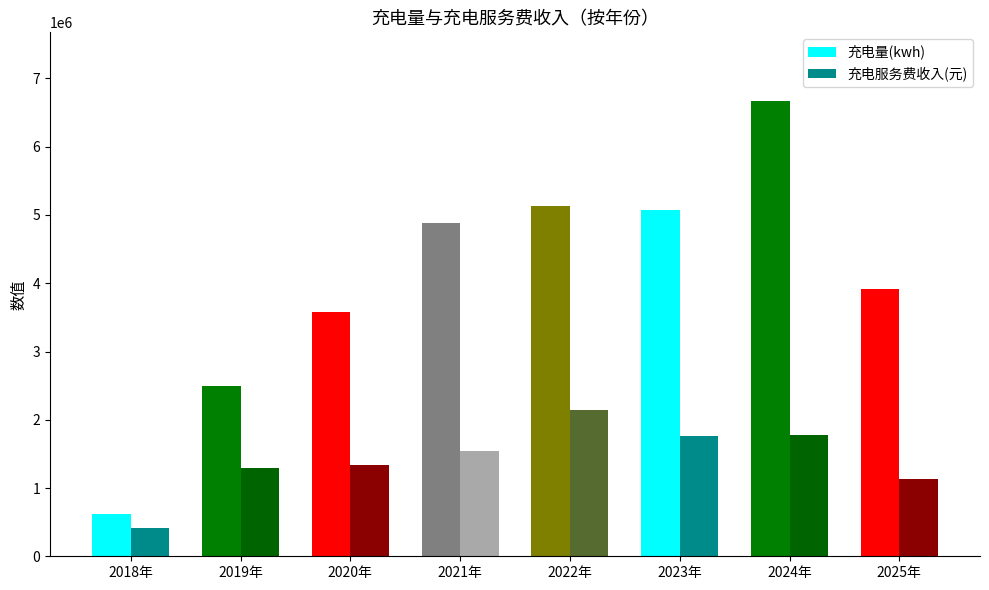

At which label is 充电量(kwh) closest to 3650673?

2020年